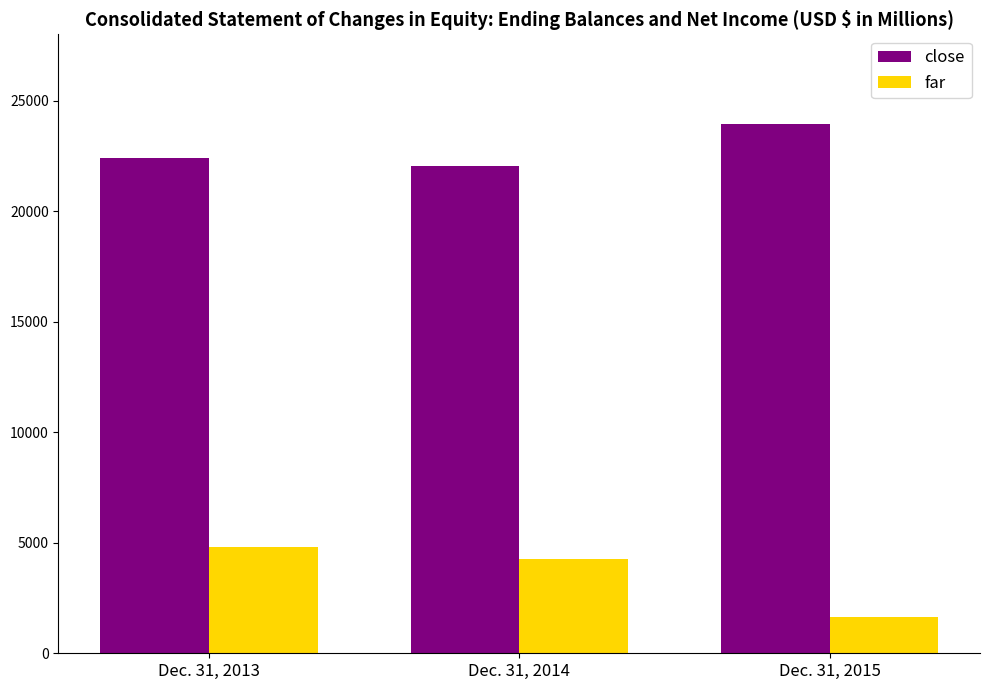

The value of close at Dec. 31, 2015 is 23938. True or false?

True